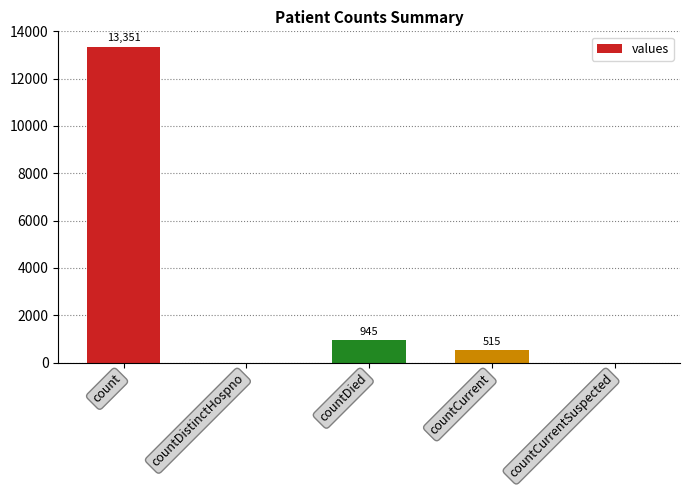

How many values are above zero?

3